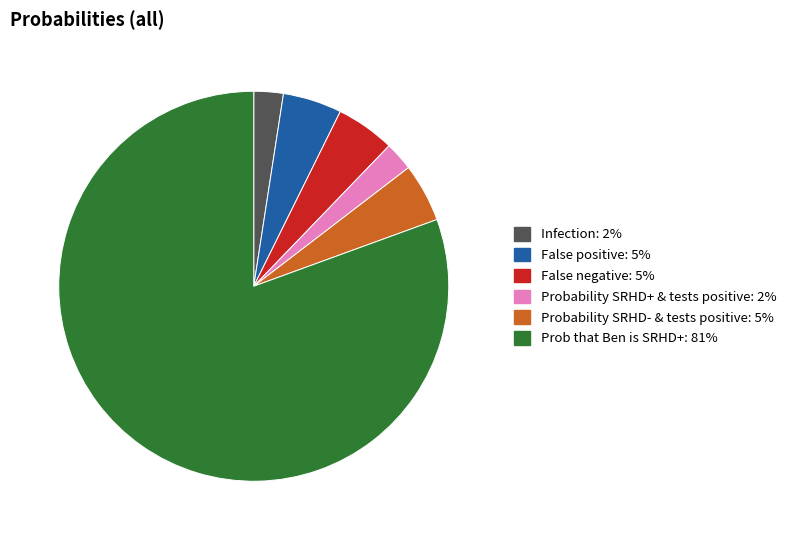

True or false: False negative accounts for 15% of the total.

False